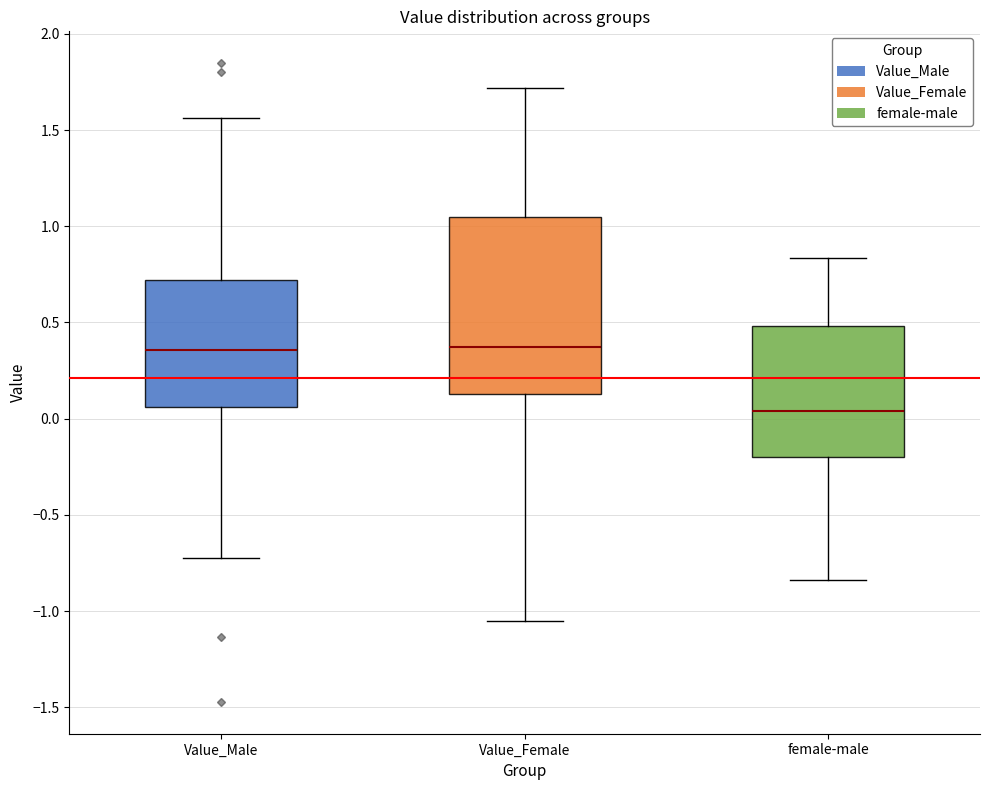

Reading left to right, read every box against the y-axis: the position of its median line, the range the box covers, and the ends of its whiskers. The values are not printed on the chart, so give them approximately, as read against the axis.

Value_Male: median 0.35, box 0.05 to 0.70, whiskers -0.75 to 1.55
Value_Female: median 0.35, box 0.15 to 1.05, whiskers -1.05 to 1.70
female-male: median 0.05, box -0.20 to 0.50, whiskers -0.85 to 0.85